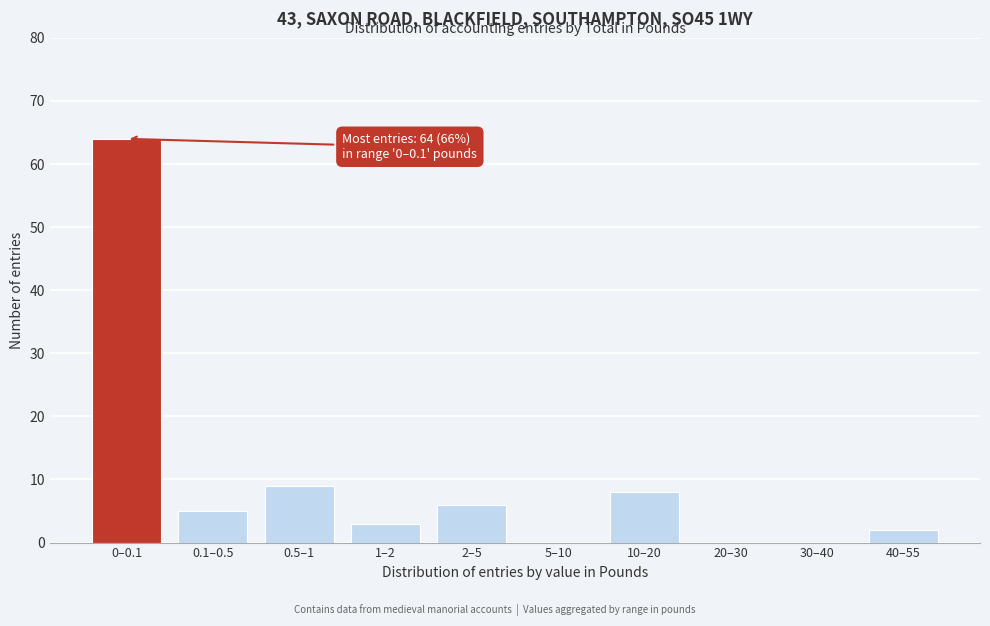

Reading left to right, extract all data points from this chart.

0–0.1=64	0.1–0.5=5	0.5–1=9	1–2=3	2–5=6	5–10=0	10–20=8	20–30=0	30–40=0	40–55=2